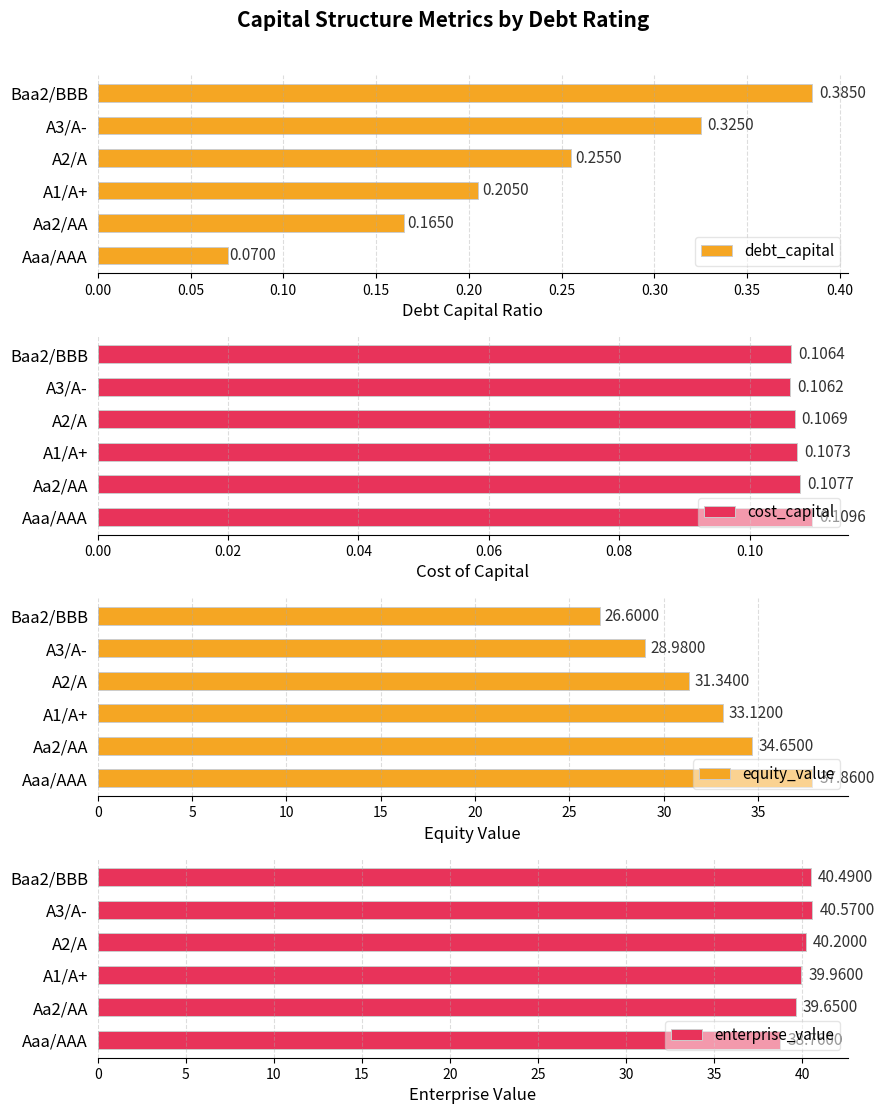

The value of equity_value at A2/A is 31.3. True or false?

True